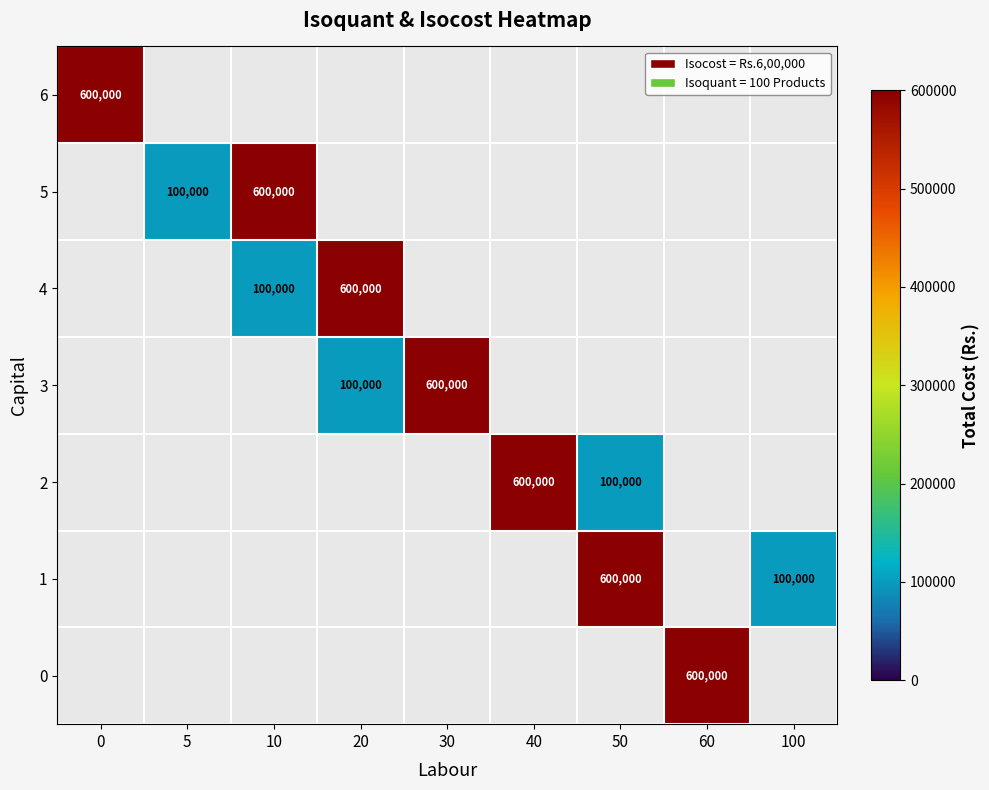

At how many categories does at least one series exceed 145584?

7